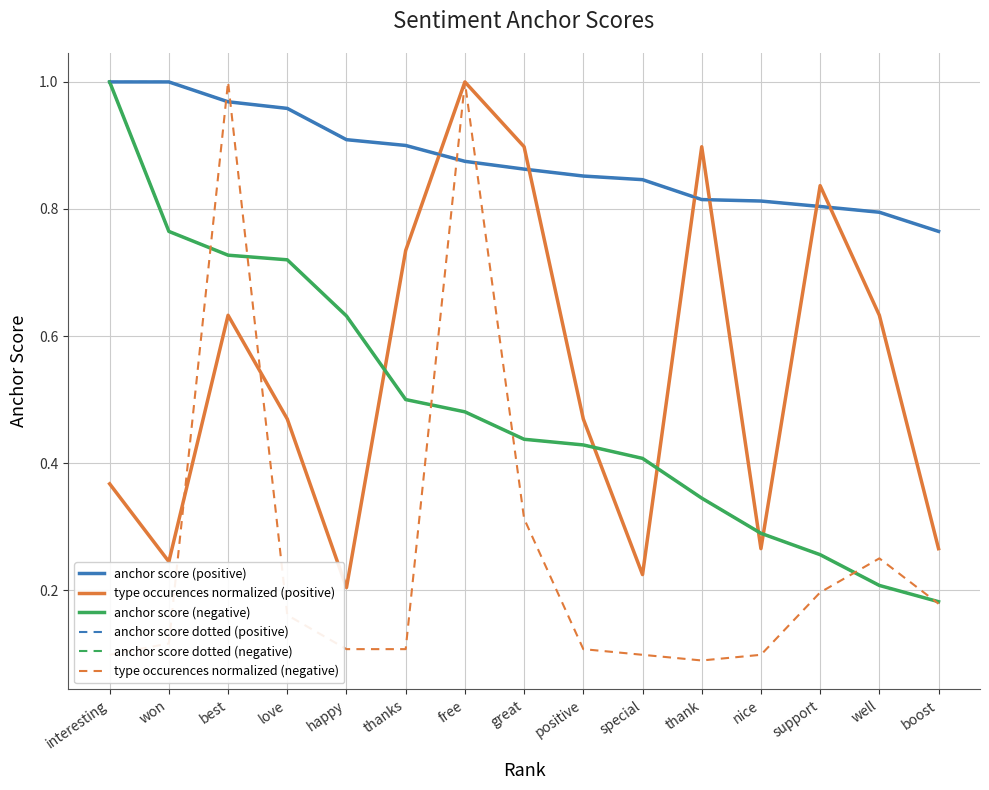

Does the chart have visible grid lines?

Yes